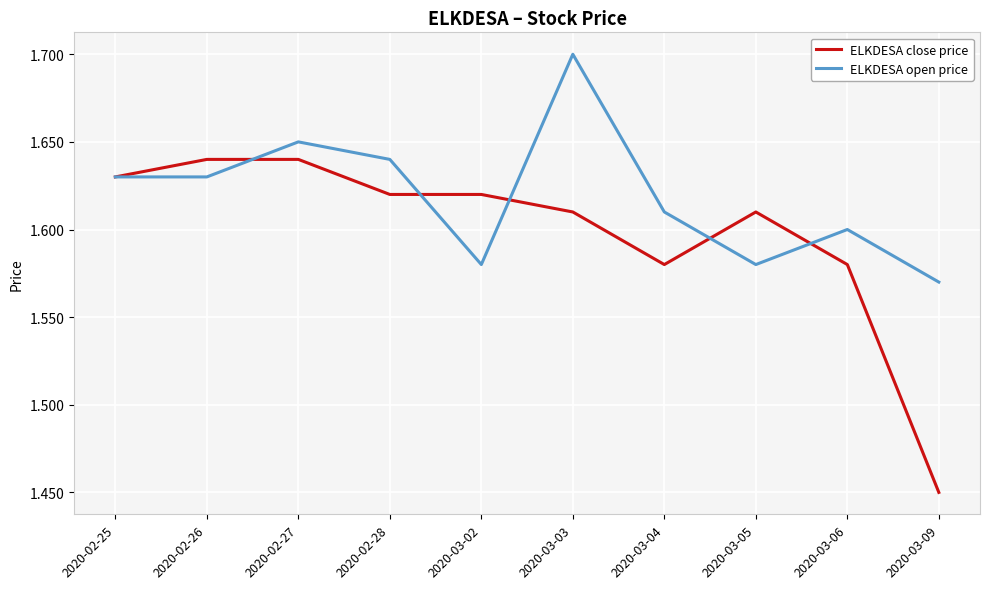

What is the sum of all ELKDESA close price values?

16.0